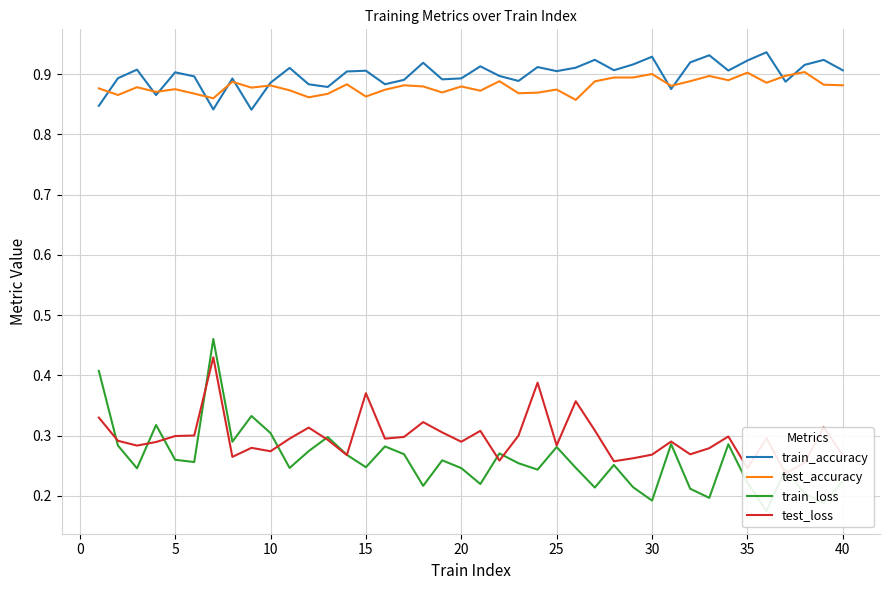

Is this an area chart (filled region under the line)?

No